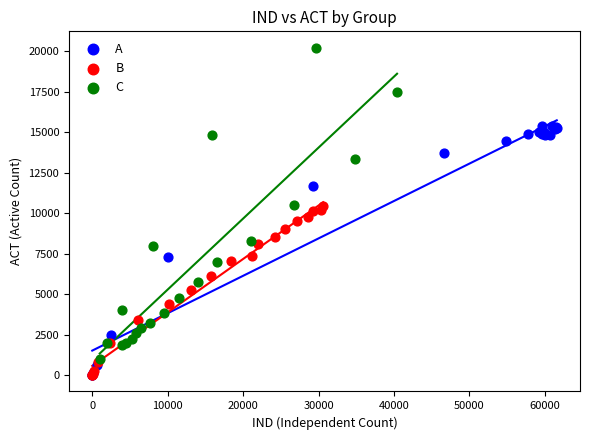

Which series has the largest Y range (max minus min)?

C